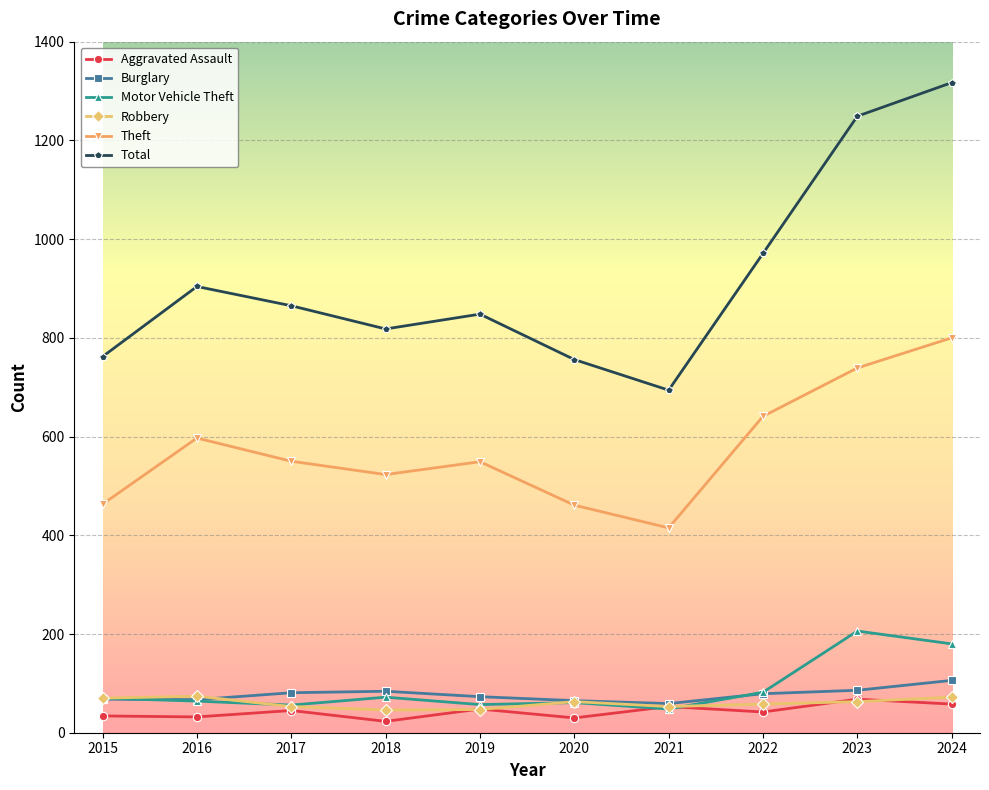

How many values in the Motor Vehicle Theft series are below 70?

5